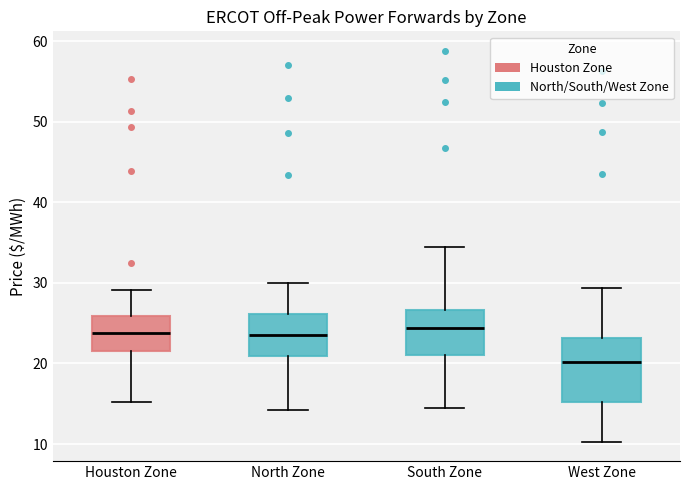

Which box is the tallest, from its lower edge to its upper edge?

West Zone